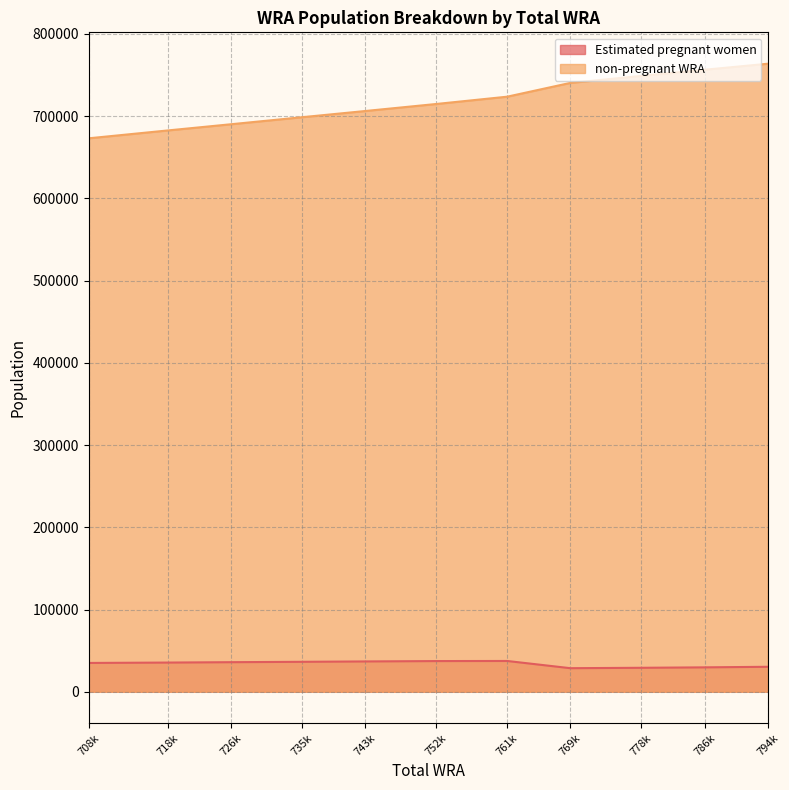

True or false: Estimated pregnant women and non-pregnant WRA intersect in this chart.

False